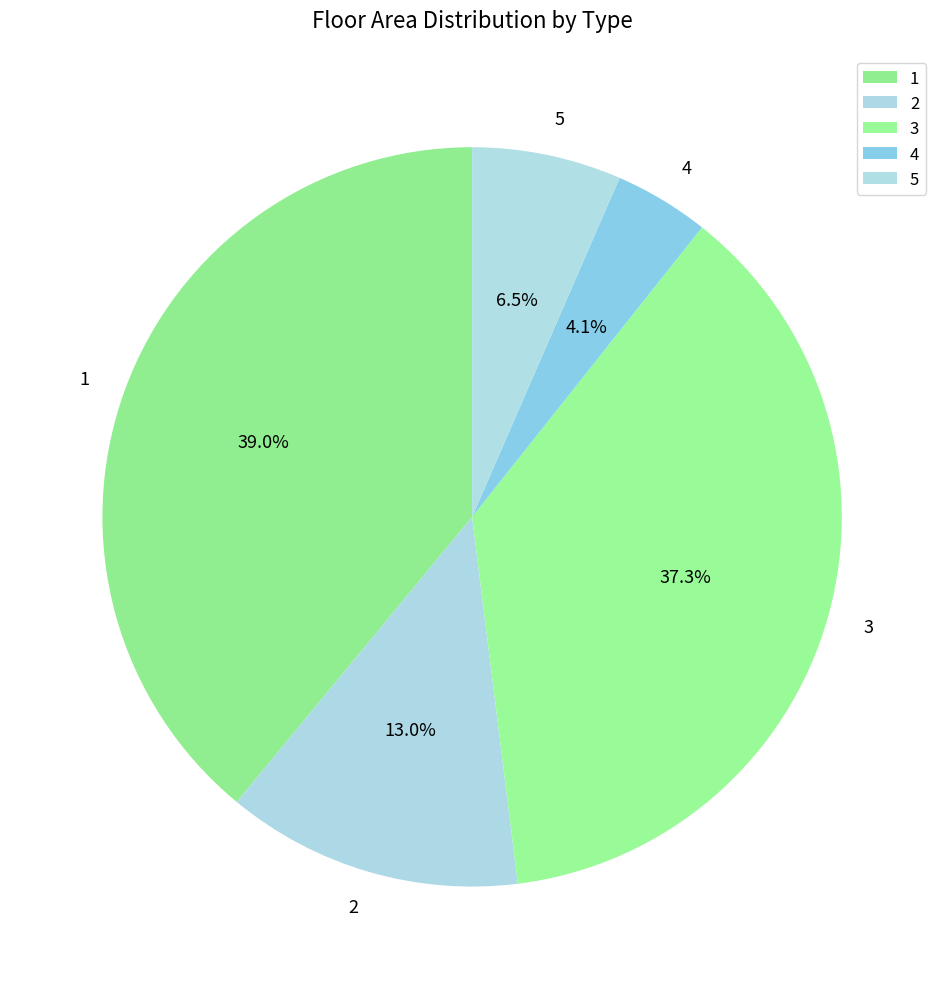

Is there any slice that represents more than half of the pie?

No